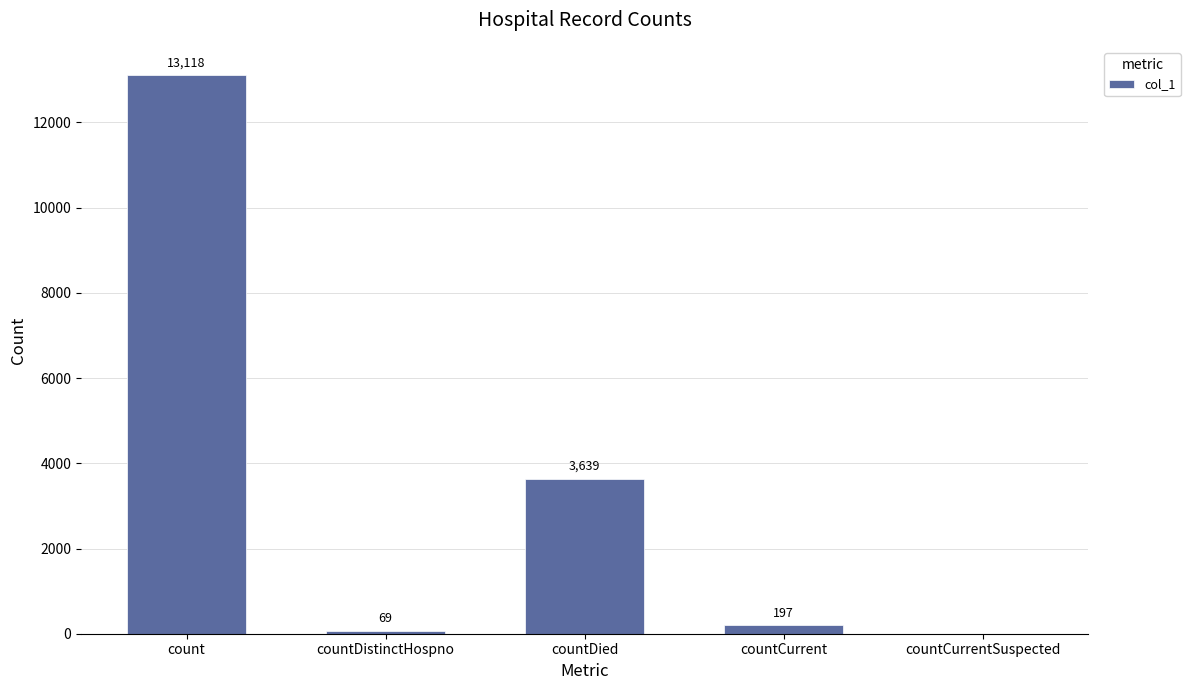

How many positive values are there?

4